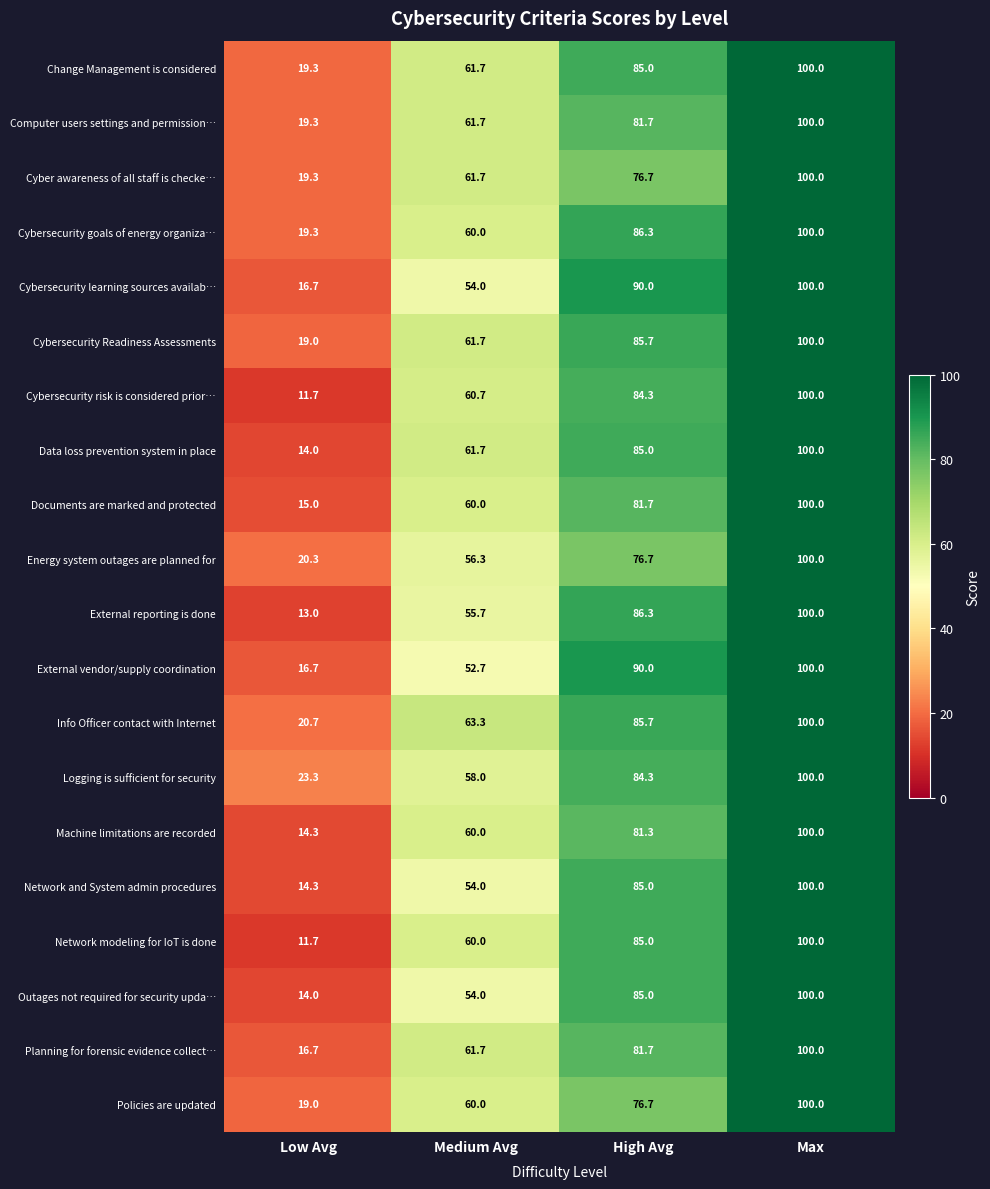

At how many categories does at least one series exceed 69?

2